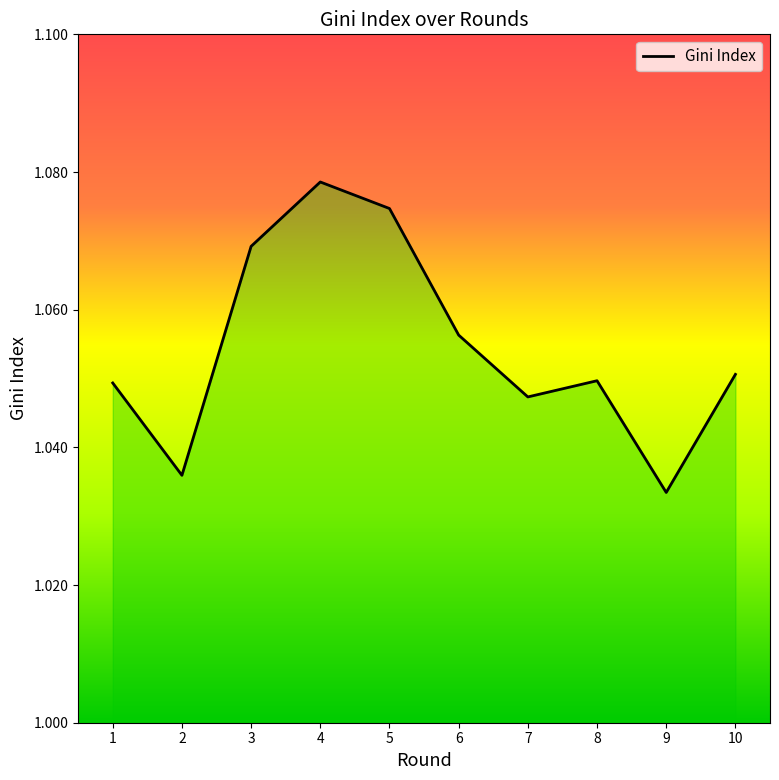

How many series are shown in this chart?

1